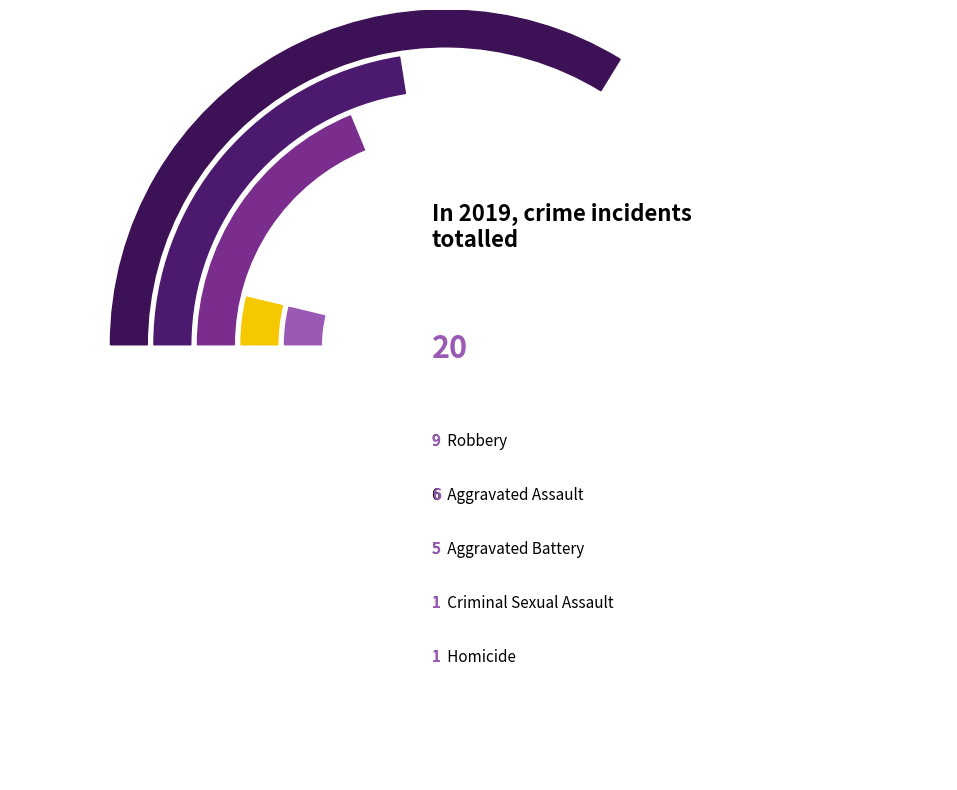

How many segments does this pie chart have?

5